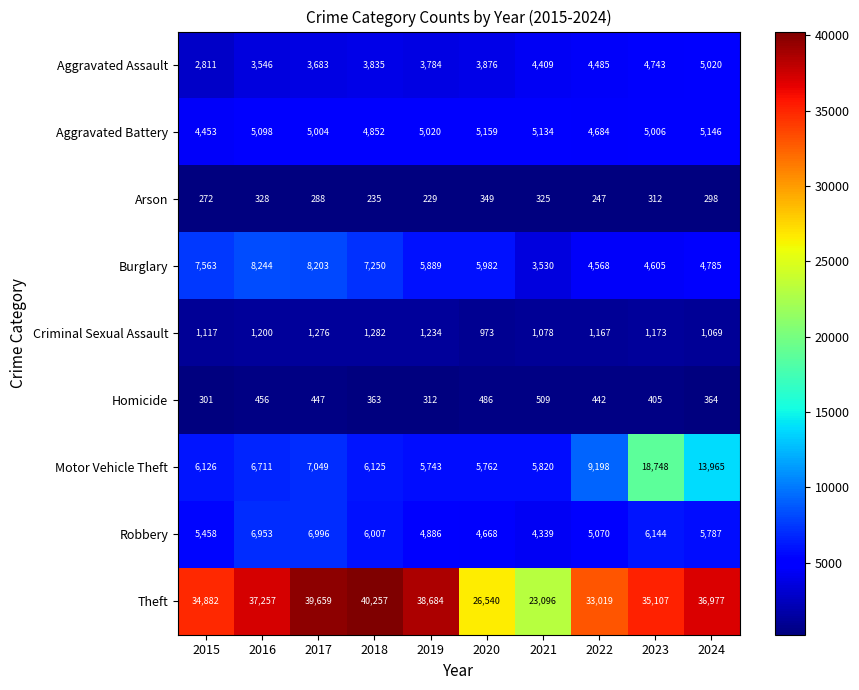

What is the difference between the highest and lowest values at 2022?

32772